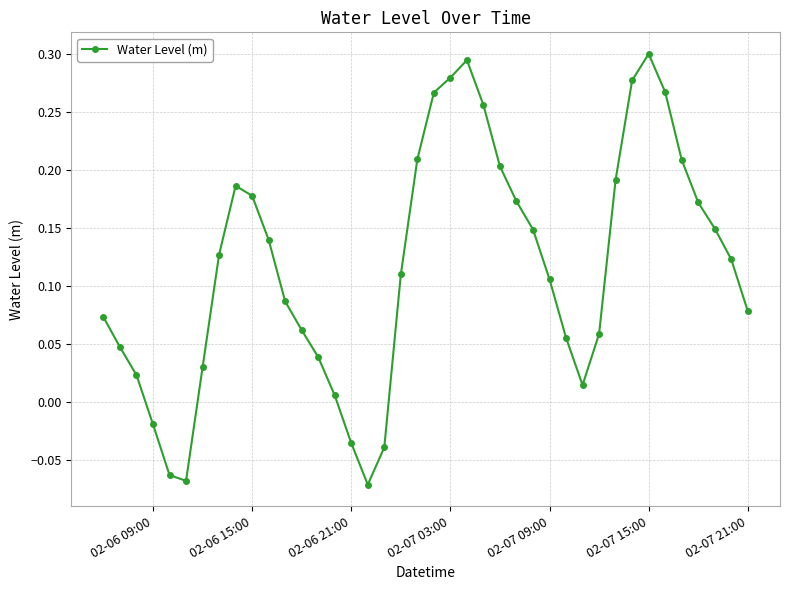

What is the difference between the second highest and minimum values?

0.4